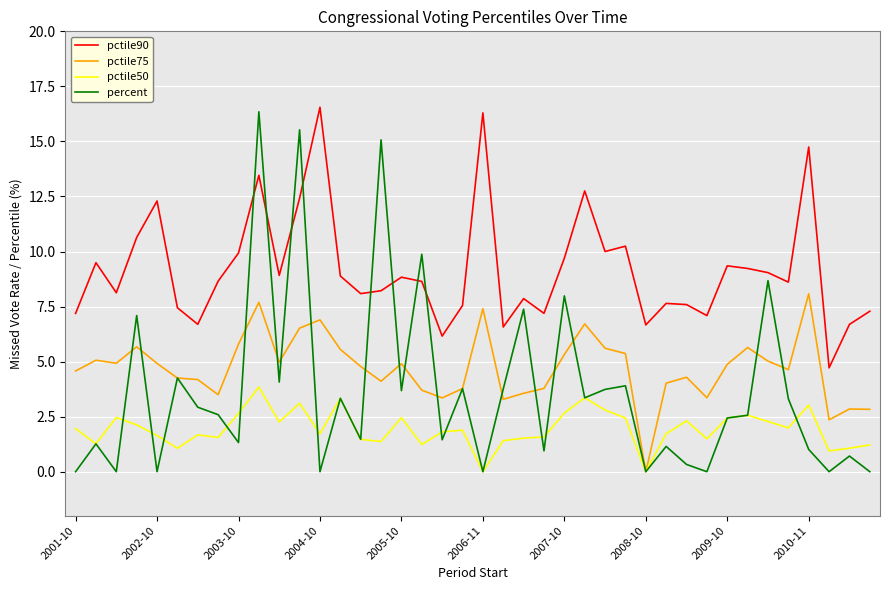

What is the greatest value displayed?

16.6